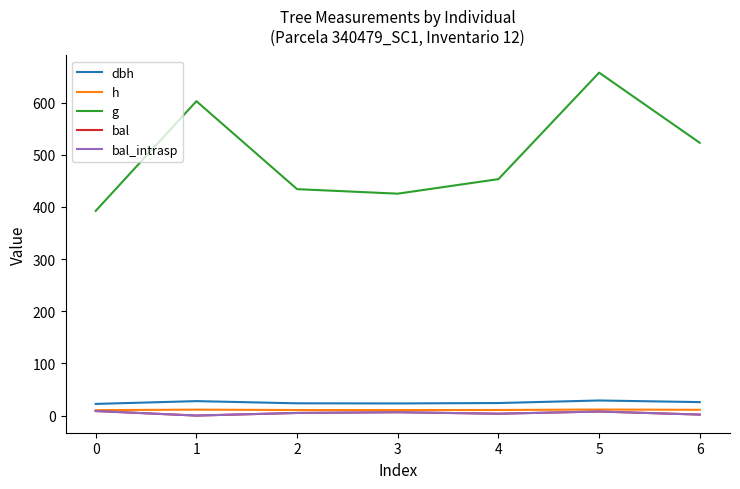

Where does the dbh series first go above 24?

1